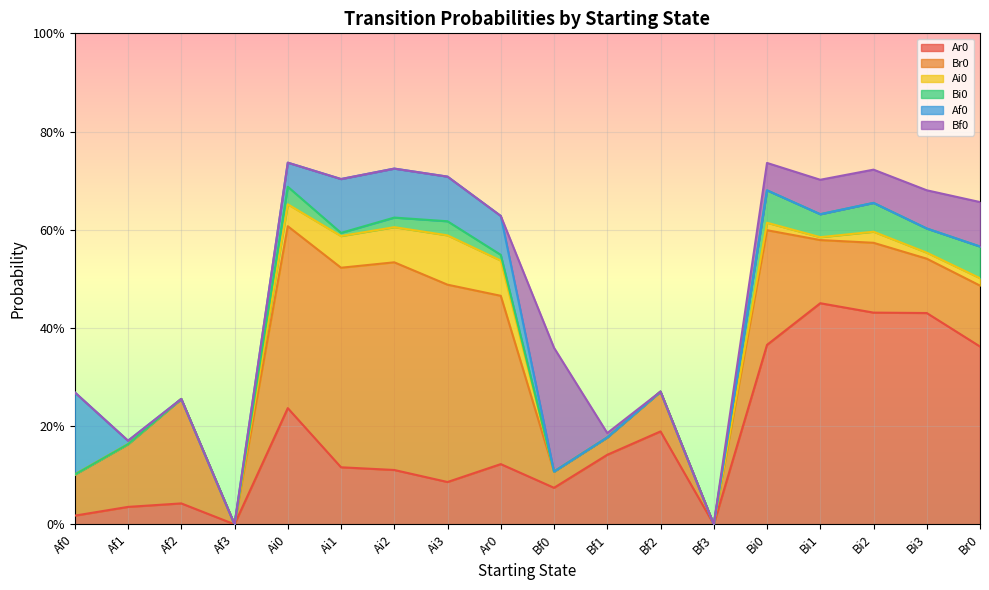

Which series has the largest total across all categories?

Br0